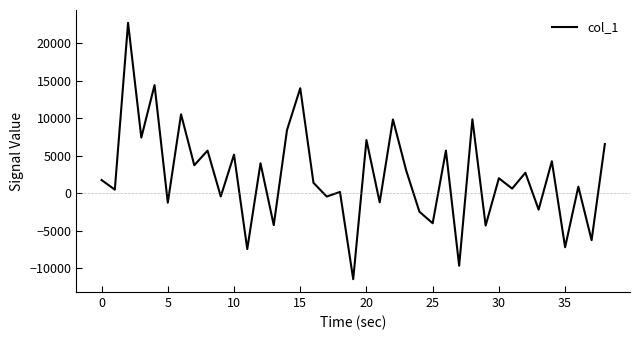

What is the difference between the maximum and minimum values?

34196.9